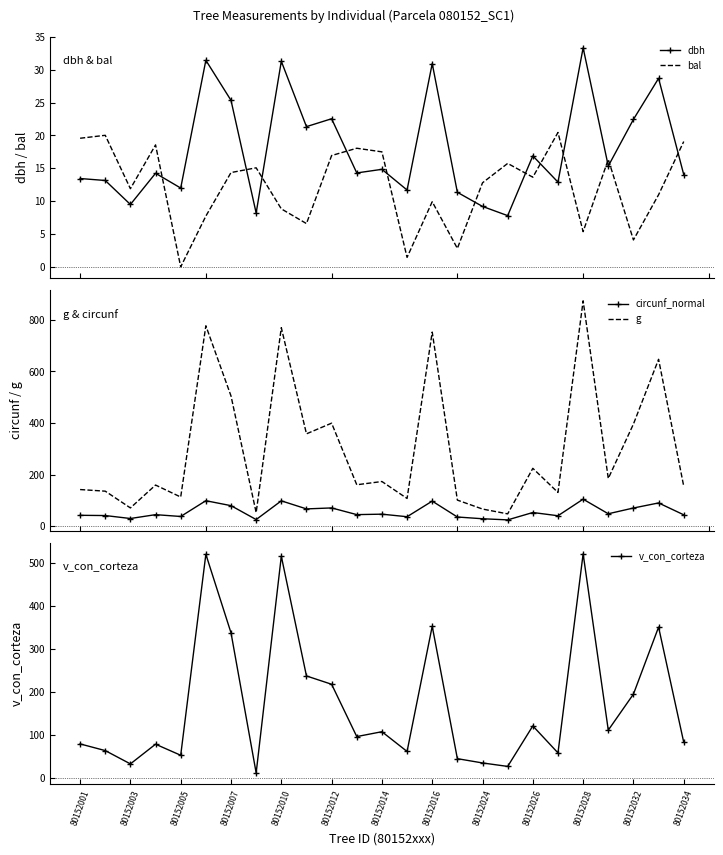

What is the difference between the maximum and minimum values in the bal series?

20.5